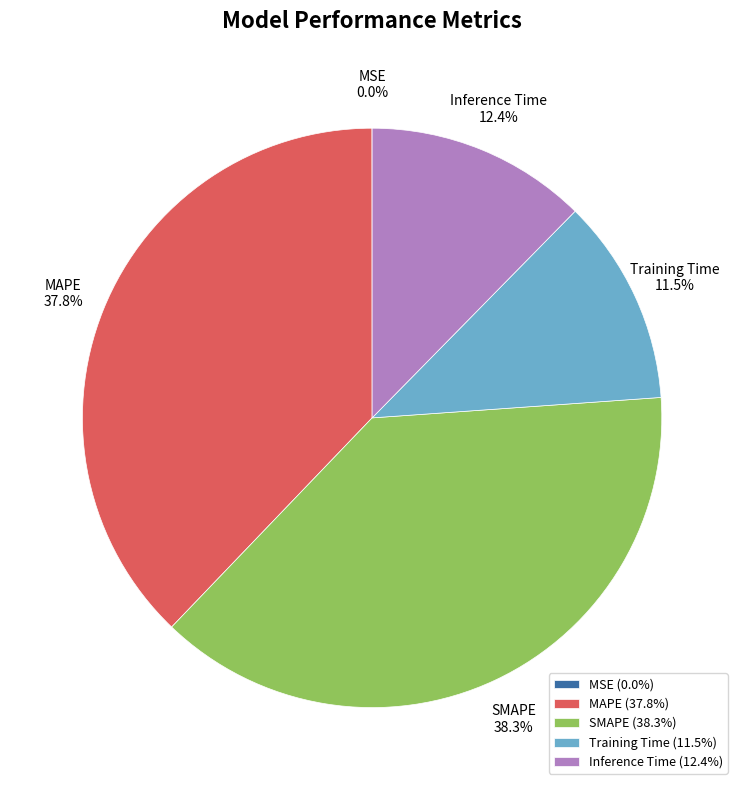

The Training Time slice represents 1% of the pie. True or false?

False